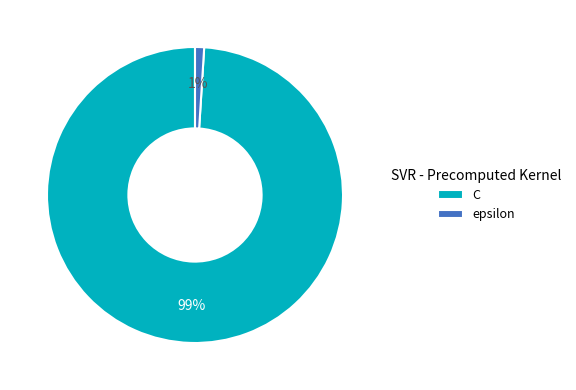

What percentage is the epsilon slice, to the nearest percent?

1%